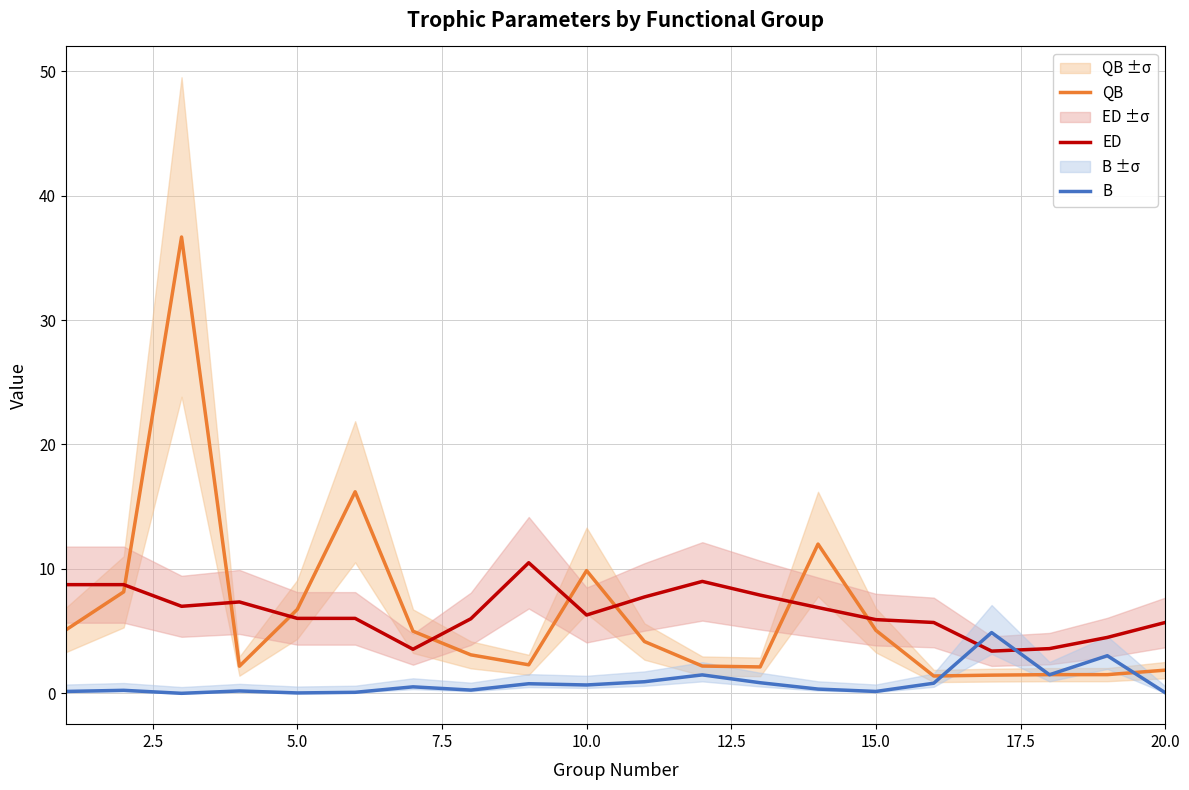

Reading left to right, what are all the values shown in this chart?

QB: 5.1	8.2	36.7	2.2	6.8	16.2	5.0	3.1	2.3	9.9	4.2	2.2	2.1	12.0	5.1	1.4	1.5	1.5	1.5	1.9
ED: 8.7	8.7	7.0	7.3	6.0	6.0	3.5	6.0	10.5	6.3	7.8	9.0	7.9	6.9	5.9	5.7	3.4	3.6	4.5	5.7
B: 0.2	0.2	0.0	0.2	0.0	0.1	0.5	0.3	0.8	0.7	0.9	1.5	0.9	0.3	0.2	0.8	4.9	1.5	3.0	0.1